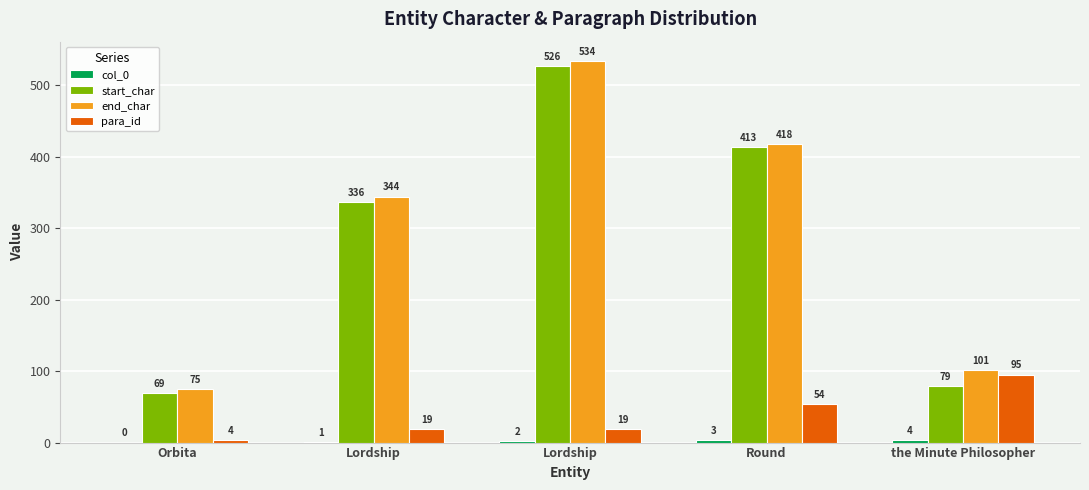

Are the bars horizontal?

No